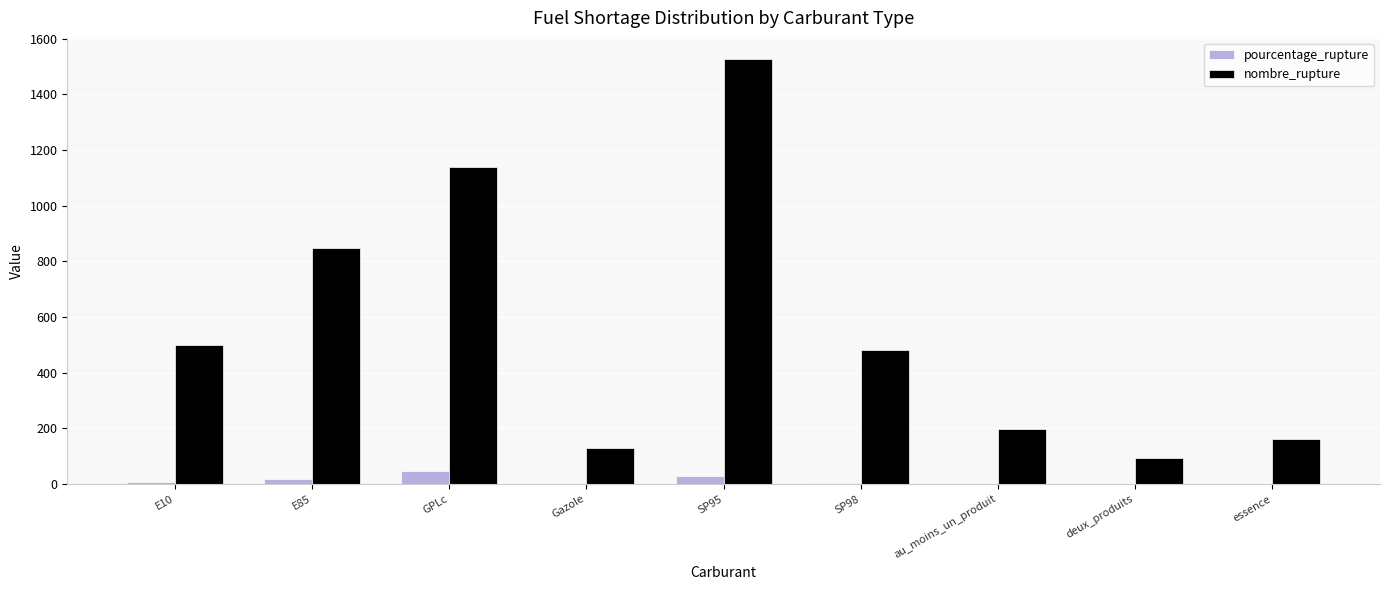

What is the spread (max minus min) of values at au_moins_un_produit?

196.0